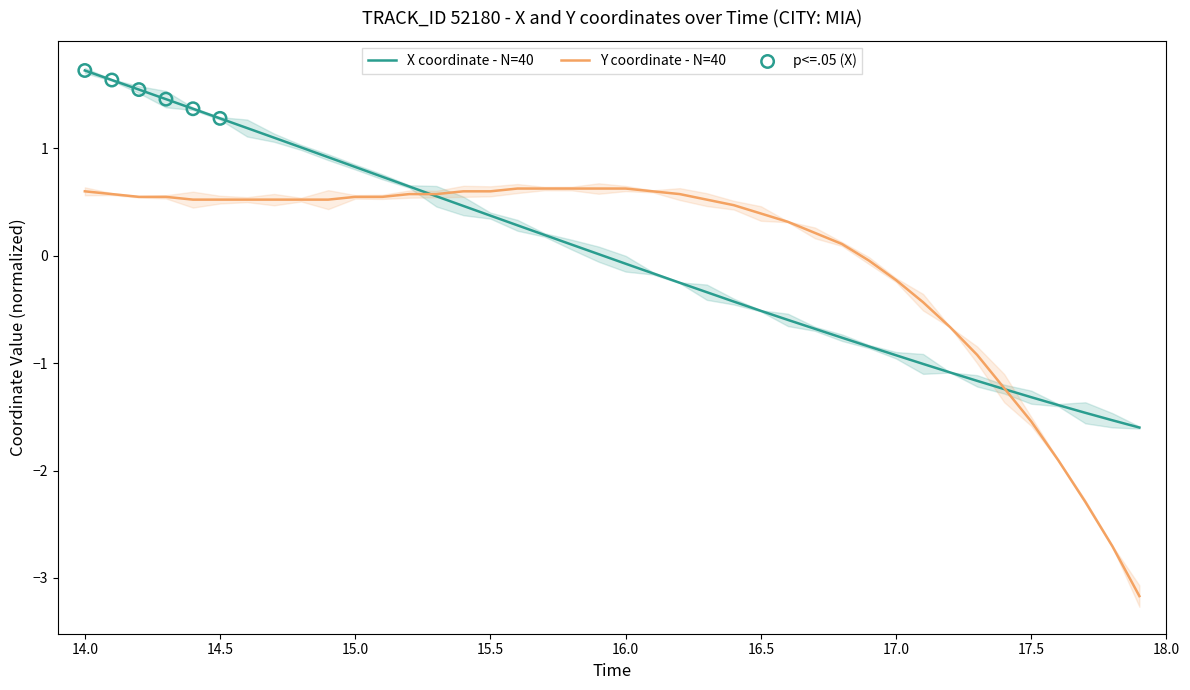

At how many categories does at least one series exceed 0?

29